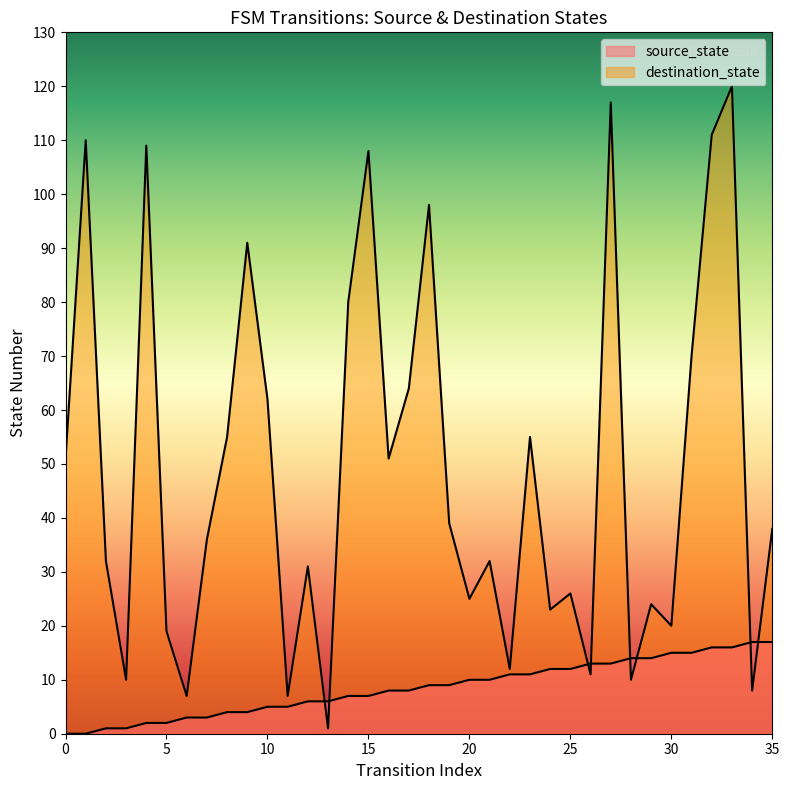

The destination_state series shows 32 at 29. True or false?

False